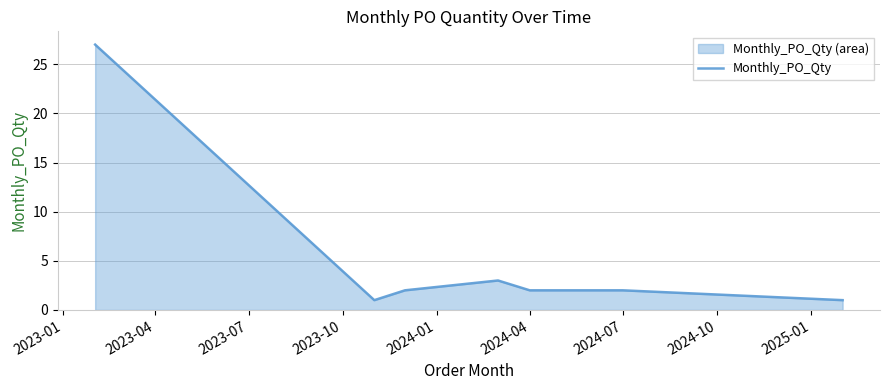

What is the difference between the maximum and second lowest values?

26